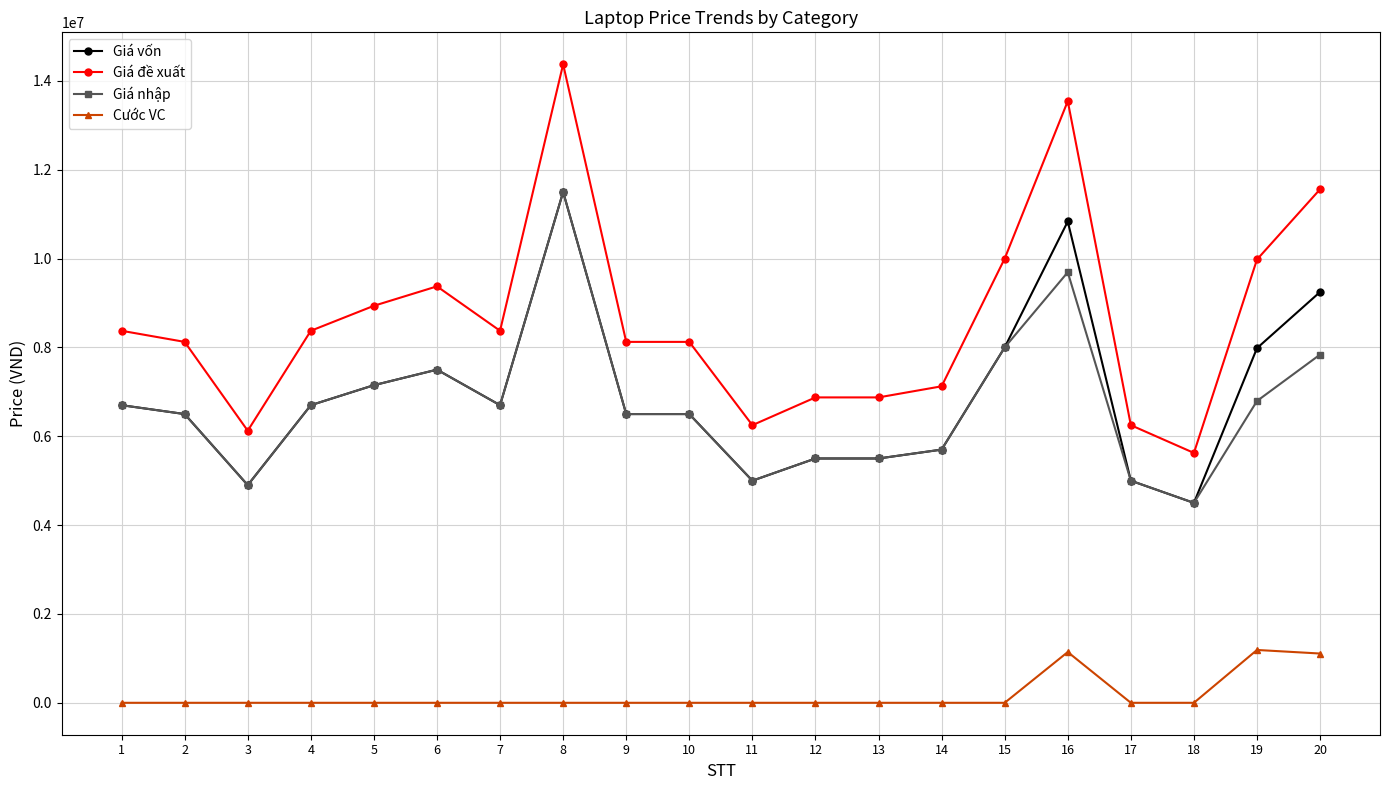

Which series has the widest spread of values?

Giá đề xuất